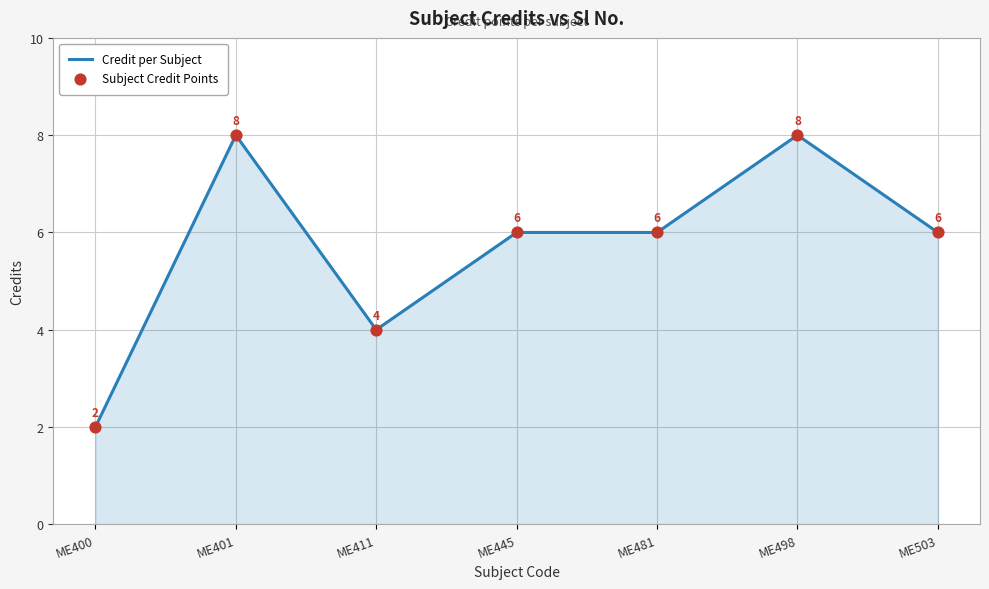

At which label does the data first exceed 6?

ME401